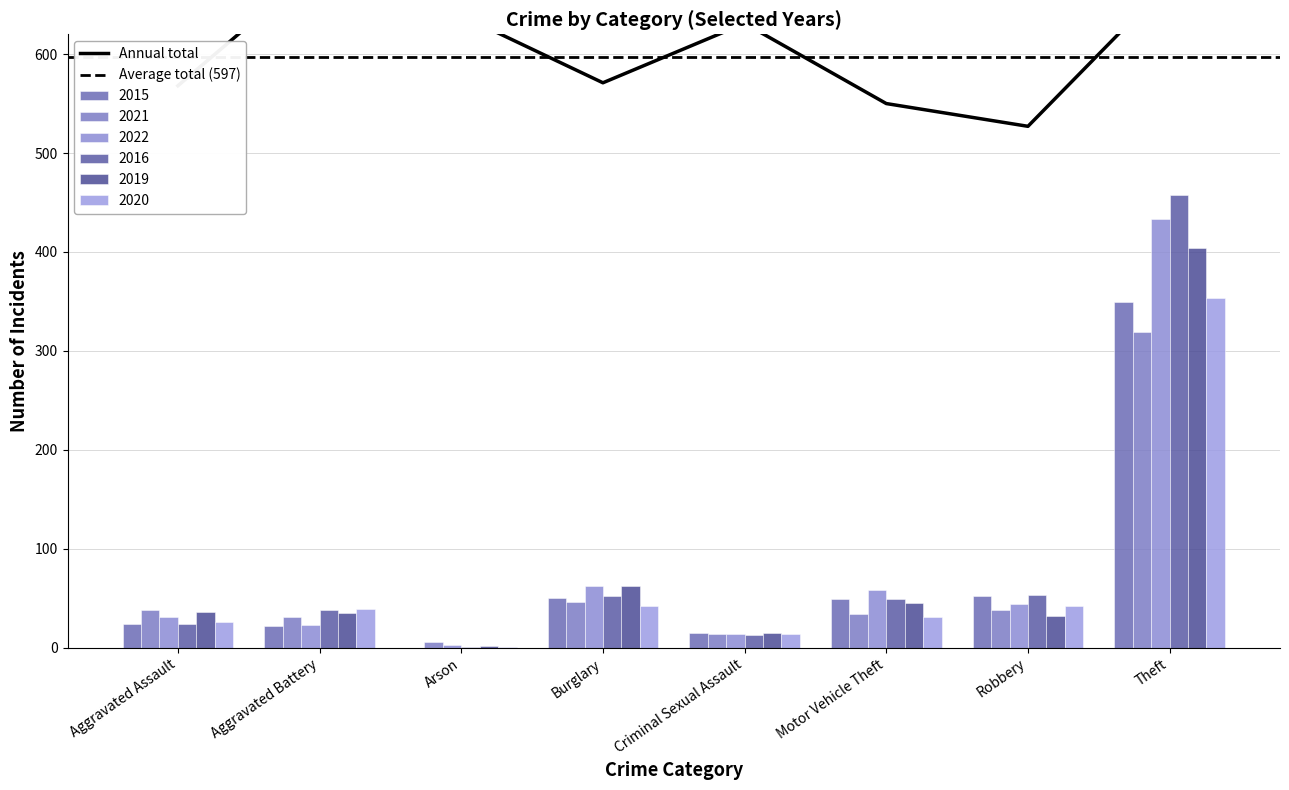

Is the value of 2020 at Motor Vehicle Theft greater than the value of 2015 at Arson?

Yes